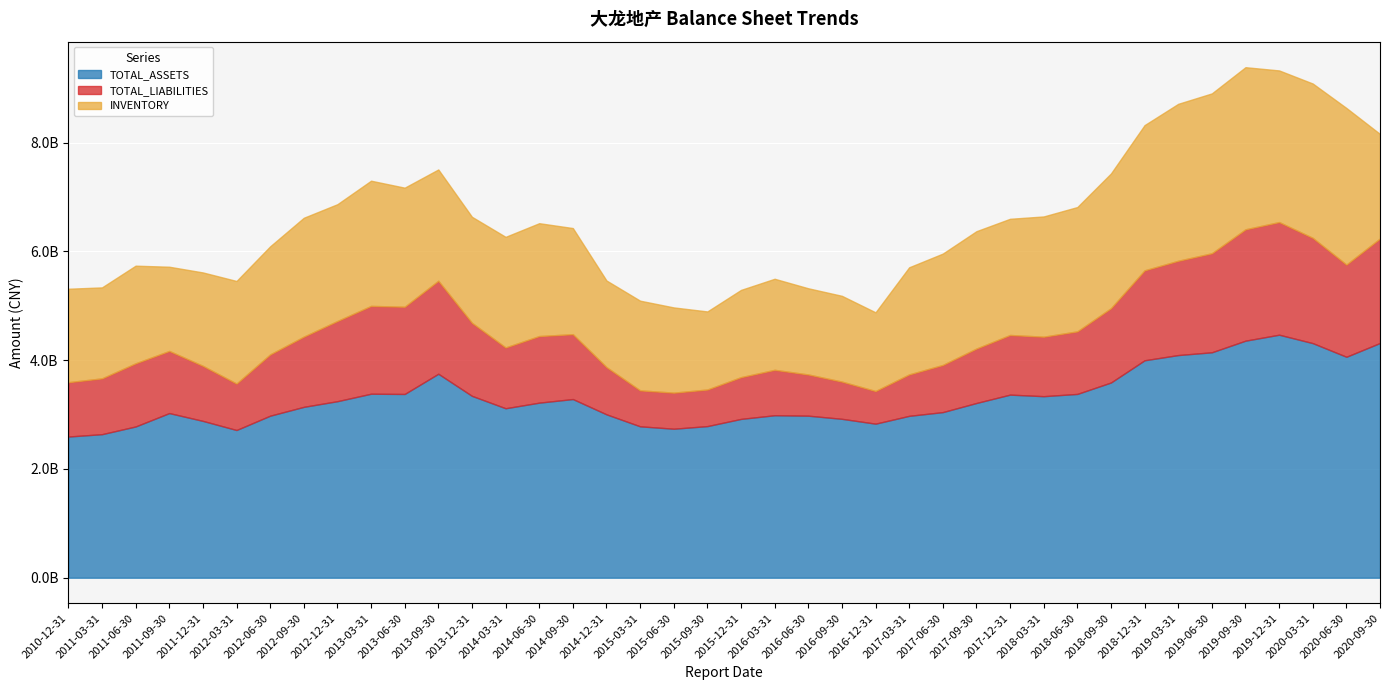

True or false: TOTAL_ASSETS and TOTAL_LIABILITIES intersect in this chart.

False